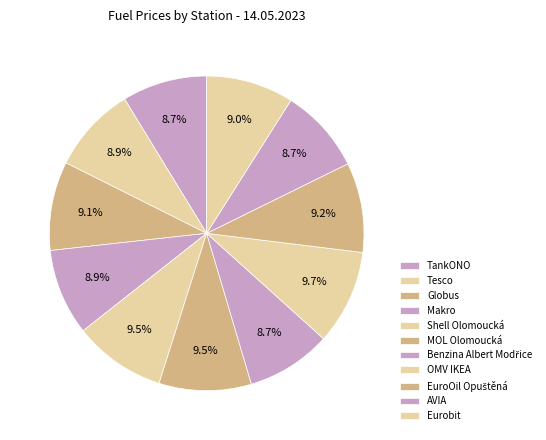

Does Makro represent more than half of the total?

No